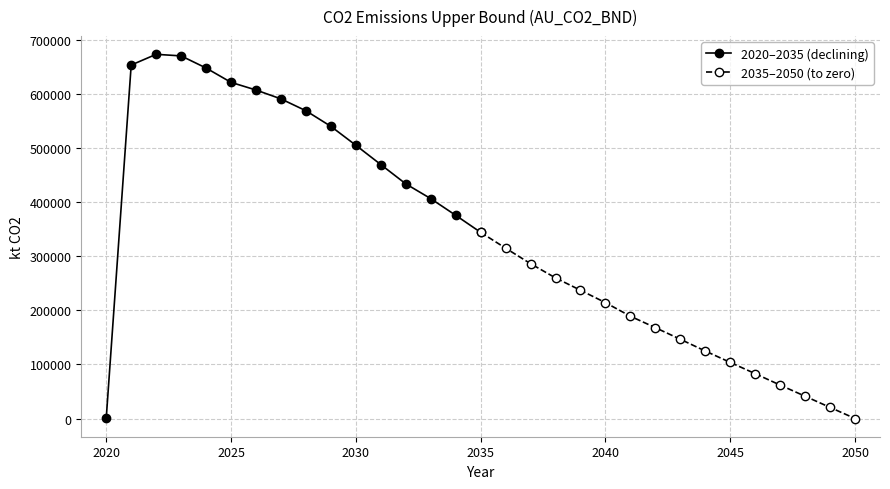

What is the average value of the 2035–2050 (to zero) series?

162107.4